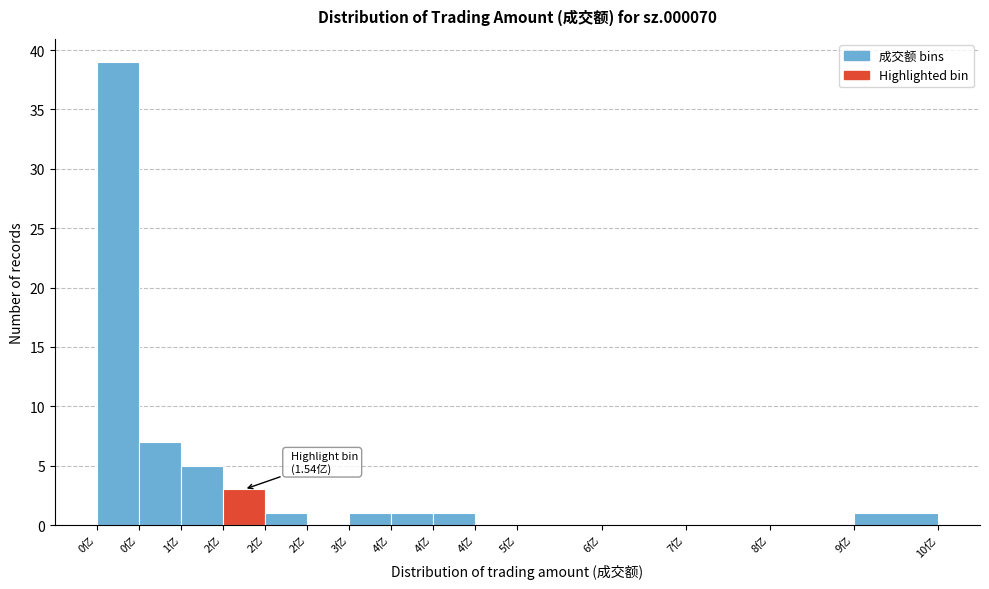

Are the bars horizontal?

No